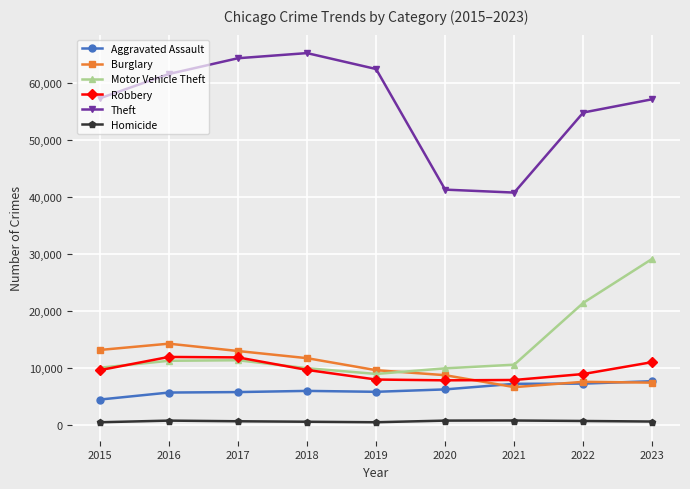

Which label corresponds to the largest value in the chart?

2018